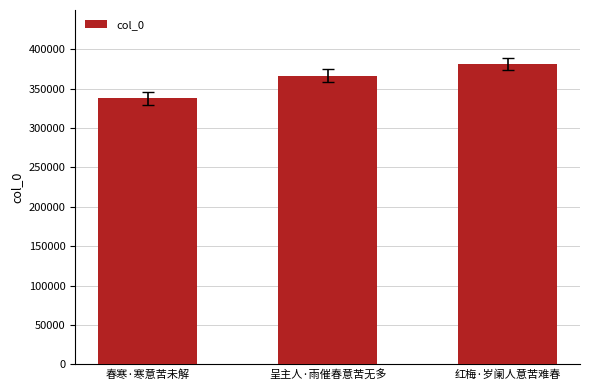

Rank the categories by value from highest to lowest.

红梅·岁阑人意苦难春, 呈主人·雨催春意苦无多, 春寒·寒意苦未解